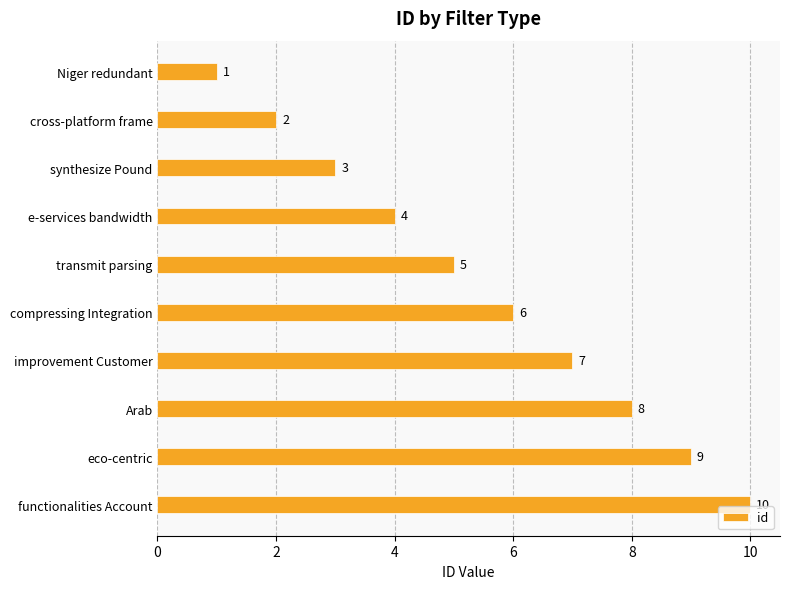

At which category does the chart reach its peak across all series?

functionalities Account